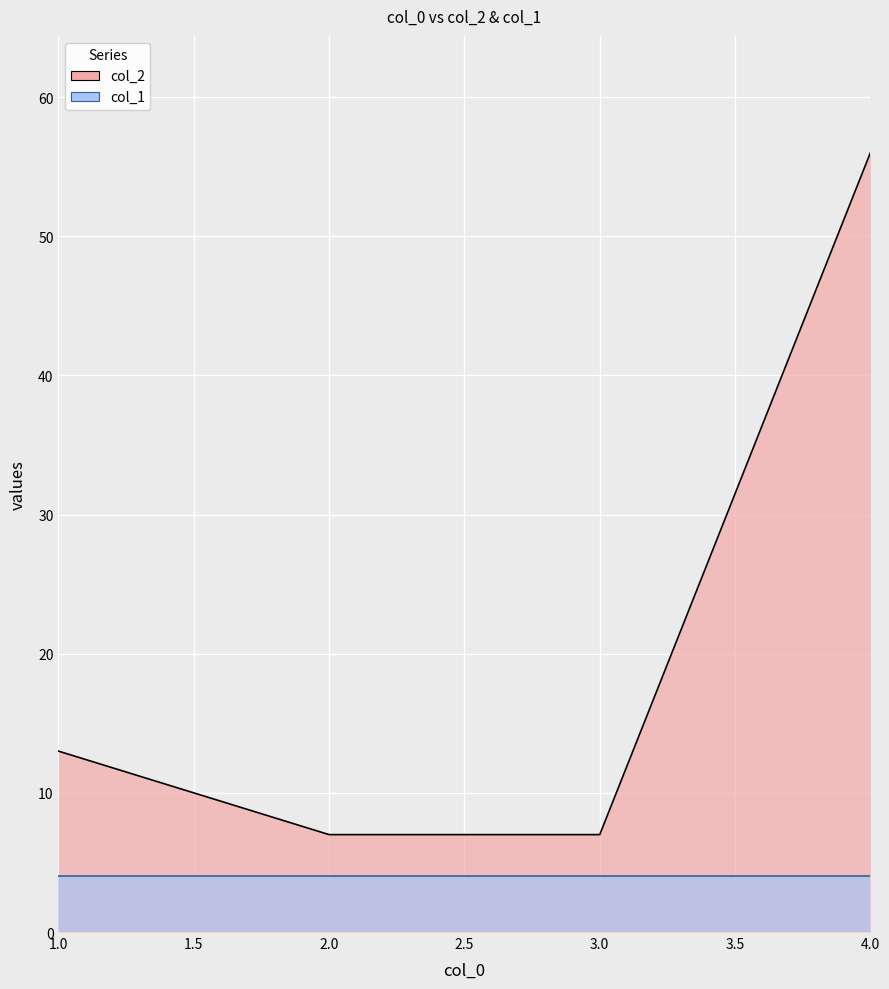

True or false: the data has more than 1 interior local peaks.

False